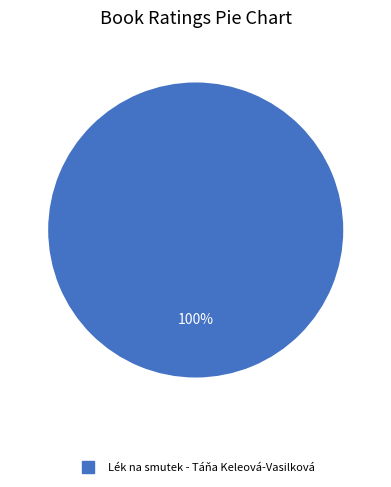

Does any single category account for the majority?

Yes